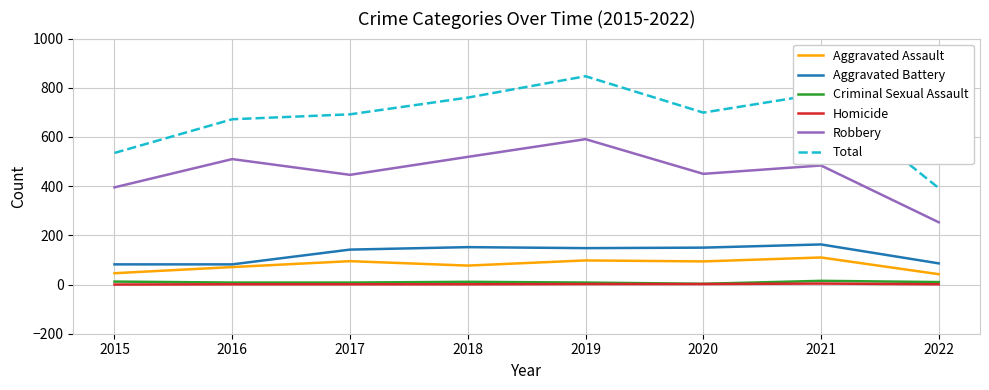

True or false: Total and Robbery cross at least once.

False